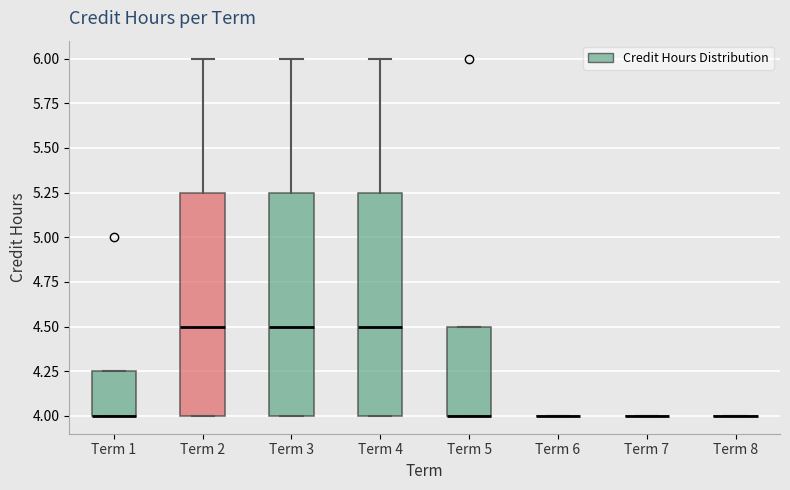

Reading left to right, read every box against the y-axis: the position of its median line, the range the box covers, and the ends of its whiskers. The values are not printed on the chart, so give them approximately, as read against the axis.

Term 1: median 4.00 (drawn on the box's lower edge), box 4.00 to 4.25, whiskers 4.00 to 4.25
Term 2: median 4.50, box 4.00 to 5.25, whiskers 4.00 to 6.00
Term 3: median 4.50, box 4.00 to 5.25, whiskers 4.00 to 6.00
Term 4: median 4.50, box 4.00 to 5.25, whiskers 4.00 to 6.00
Term 5: median 4.00 (drawn on the box's lower edge), box 4.00 to 4.50, whiskers 4.00 to 4.50
Term 6: box collapsed to a line at 4.00, whiskers 4.00 to 4.00
Term 7: box collapsed to a line at 4.00, whiskers 4.00 to 4.00
Term 8: box collapsed to a line at 4.00, whiskers 4.00 to 4.00